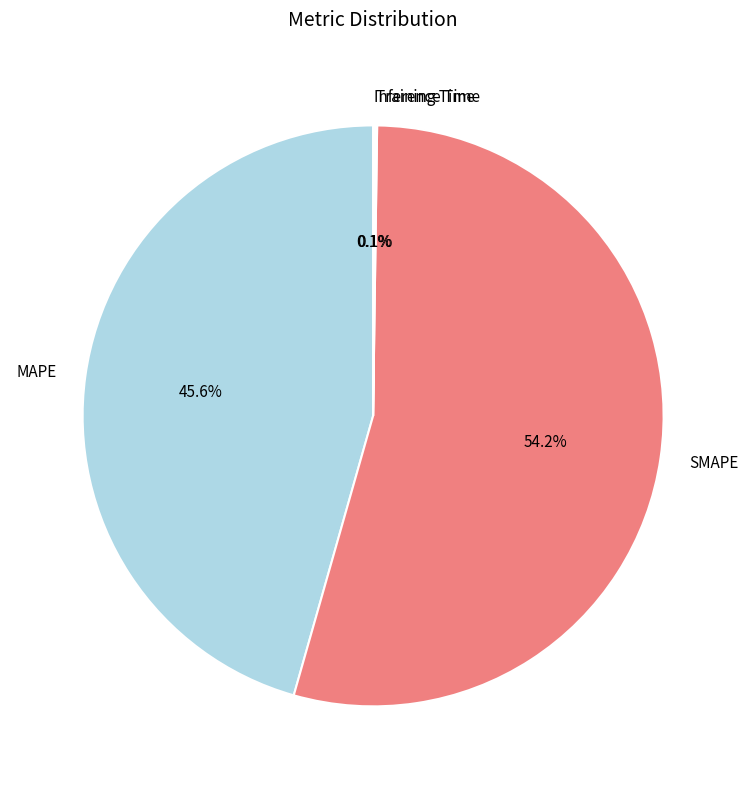

What percentage is NOT represented by SMAPE?

45.8%